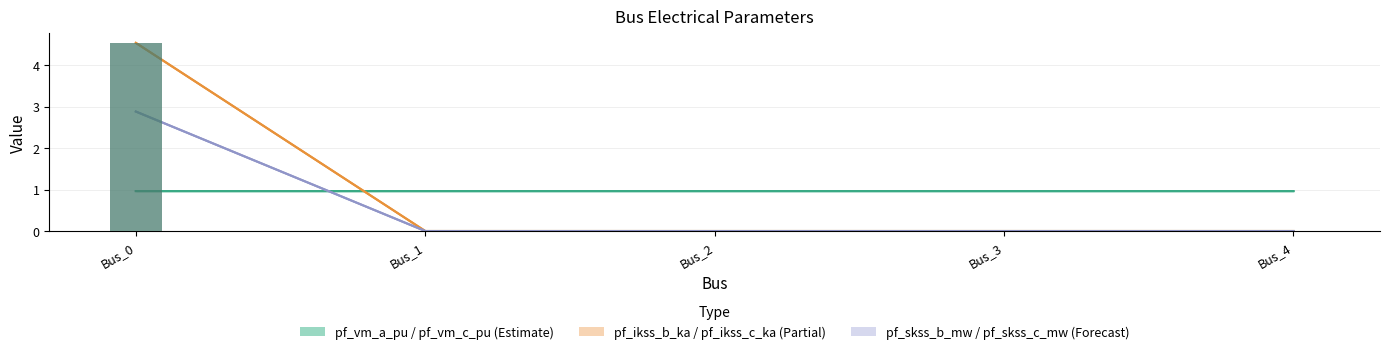

Does the chart contain any negative values?

No